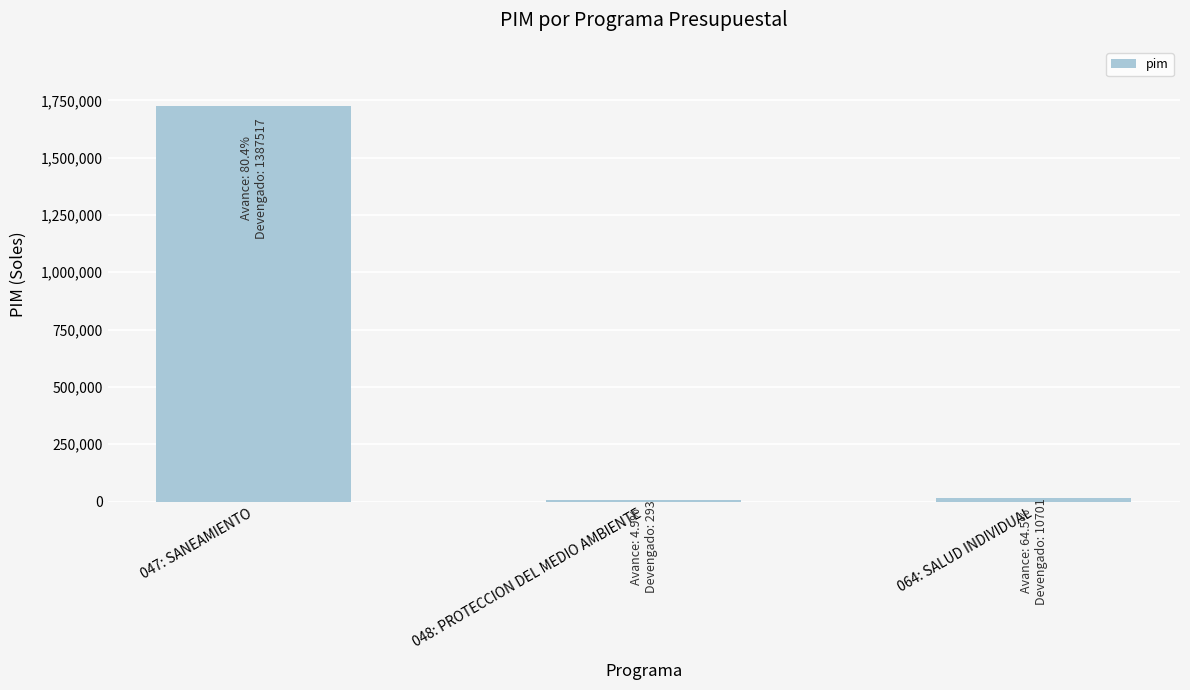

Is it true that the value at 047: SANEAMIENTO is 1201469?

False